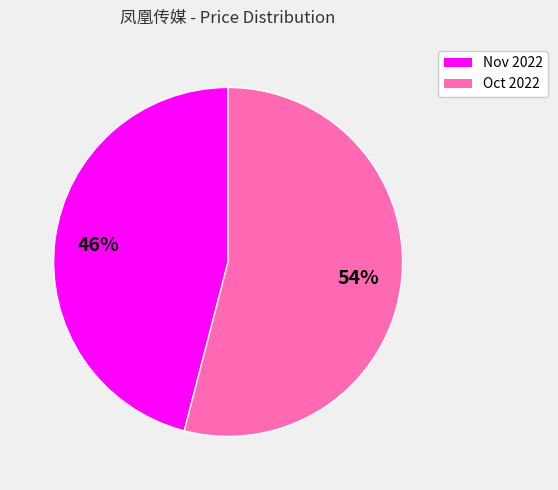

The Nov 2022 slice represents 56% of the pie. True or false?

False